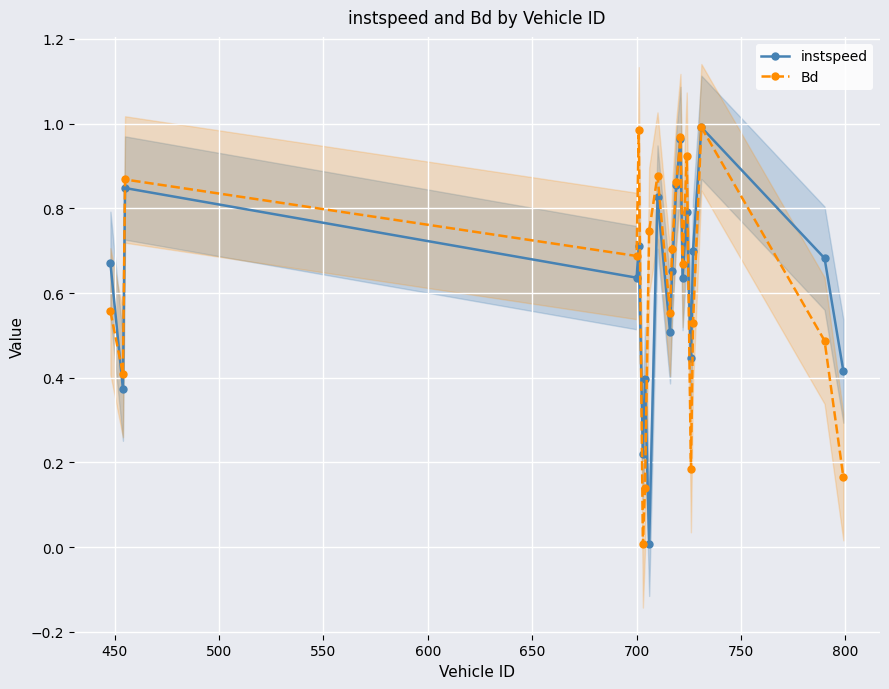

Which series has the largest total across all categories?

instspeed